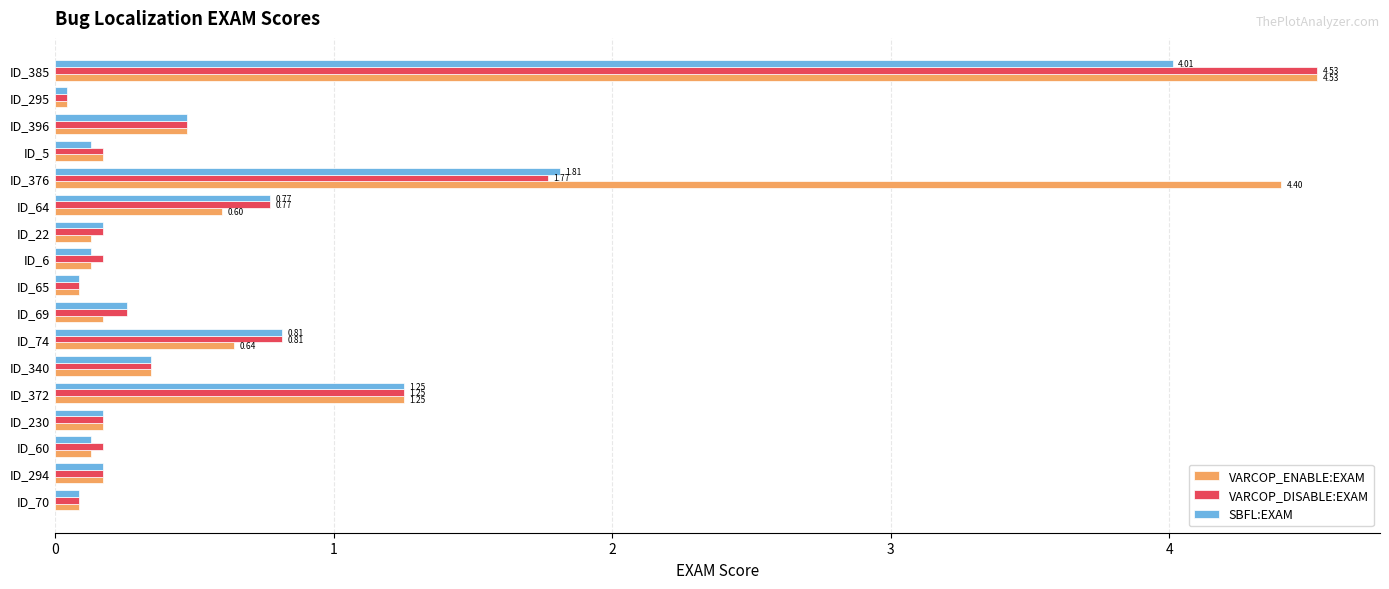

What is the difference between the maximum and minimum values in the VARCOP_ENABLE:EXAM series?

4.5